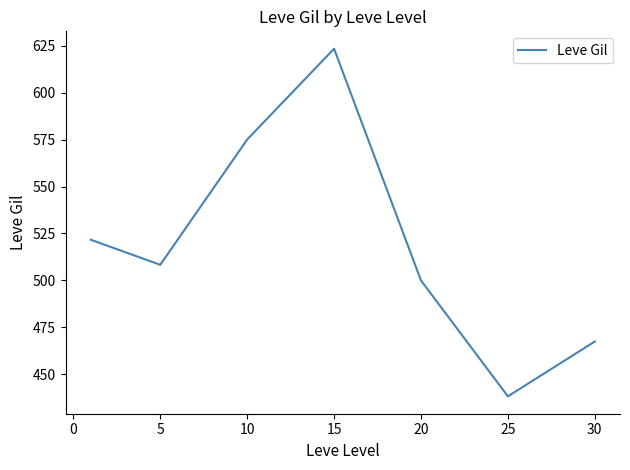

How many interior local valleys (lower than both neighbors) does the data have?

2